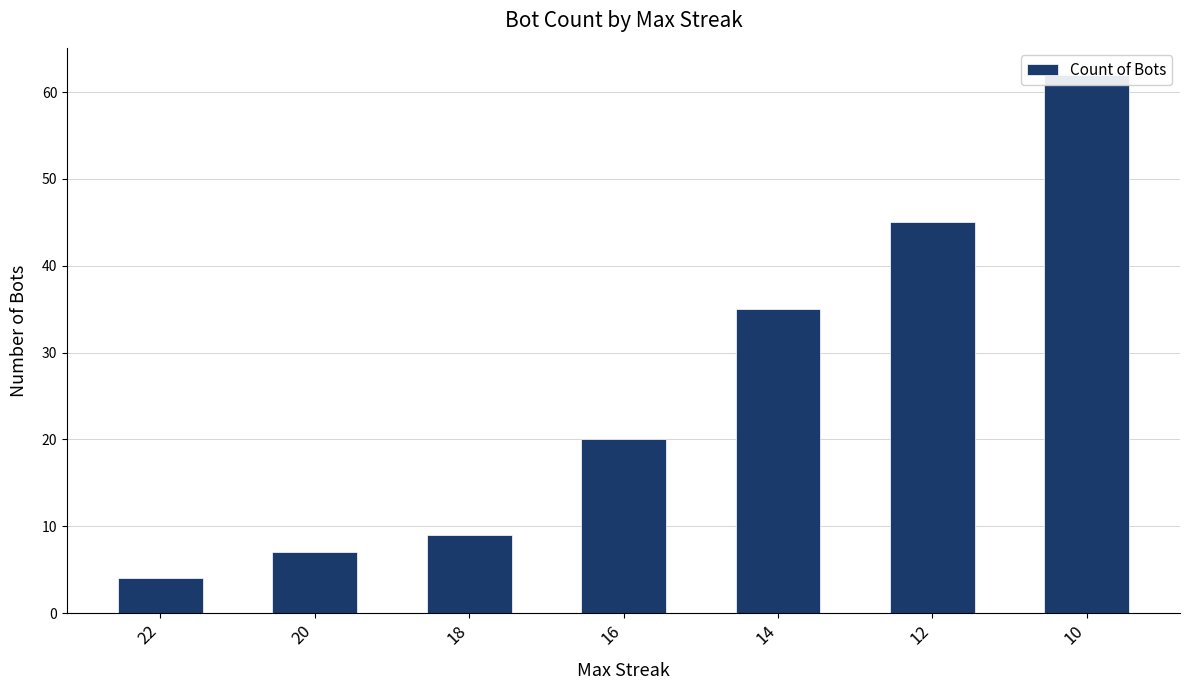

How many values are below 20?

3